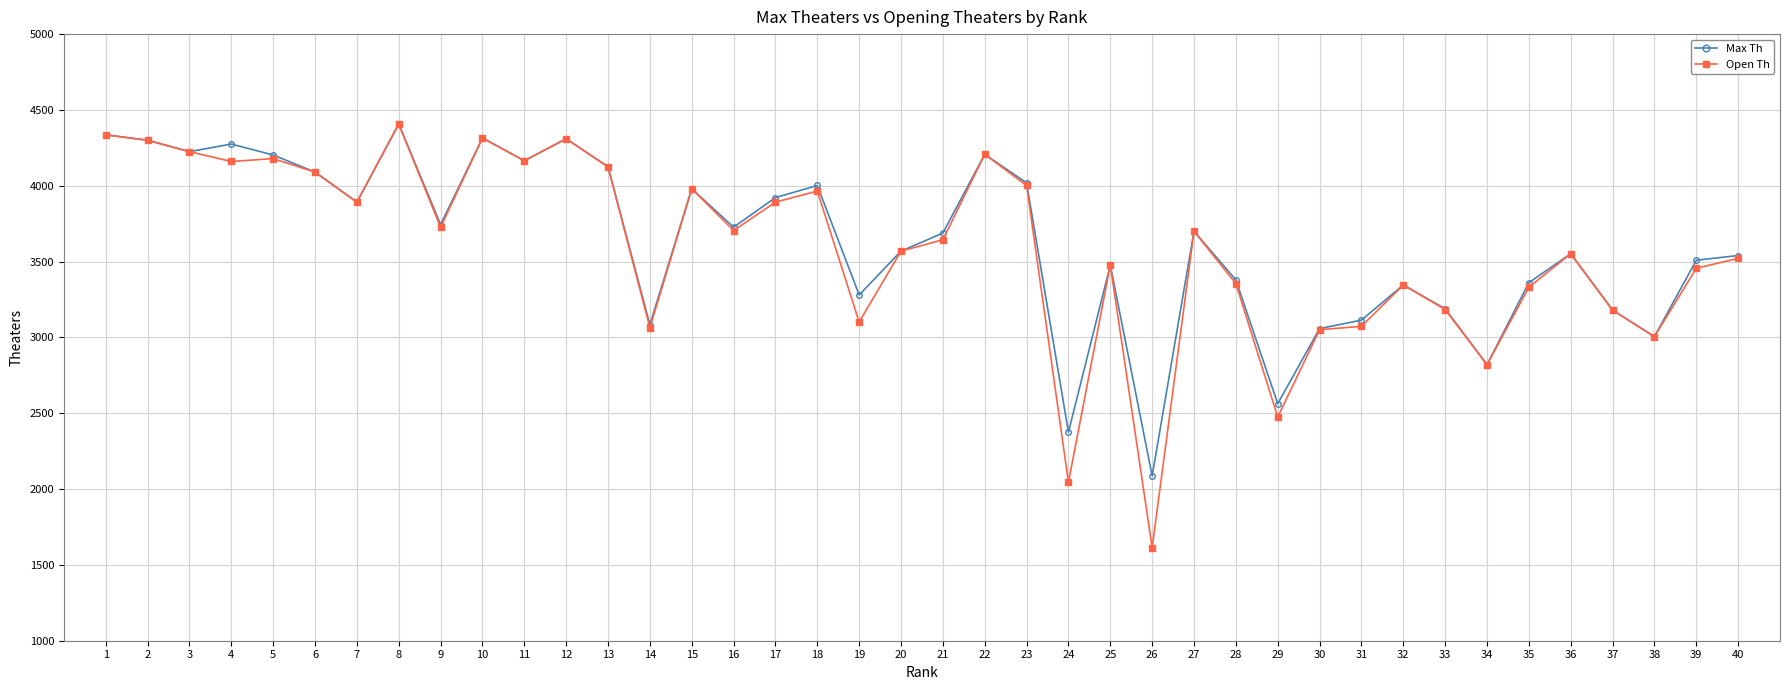

True or false: Open Th has more than 0 interior local peaks.

True